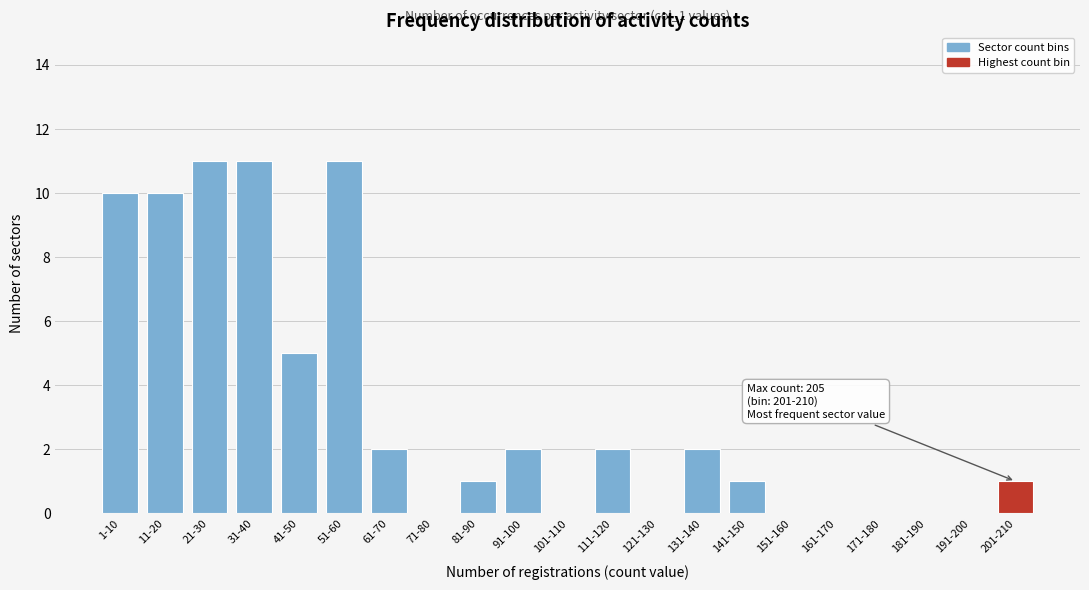

Reading left to right, transcribe all the data shown in this chart.

1-10=10	11-20=10	21-30=11	31-40=11	41-50=5	51-60=11	61-70=2	71-80=0	81-90=1	91-100=2	101-110=0	111-120=2	121-130=0	131-140=2	141-150=1	151-160=0	161-170=0	171-180=0	181-190=0	191-200=0	201-210=1